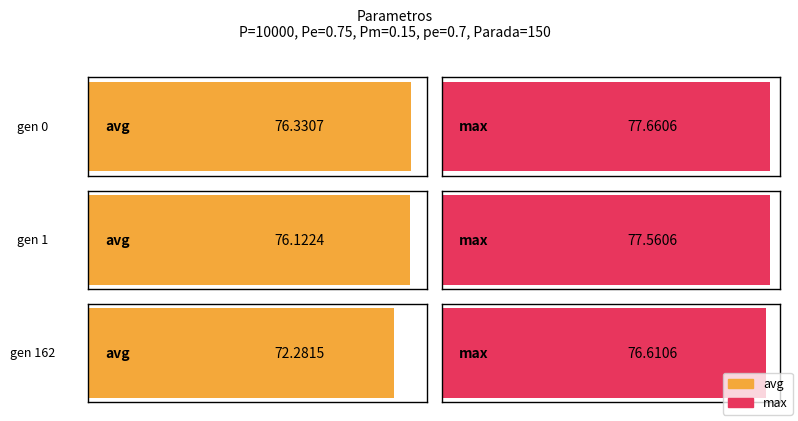

How many bars are there in each group?

3